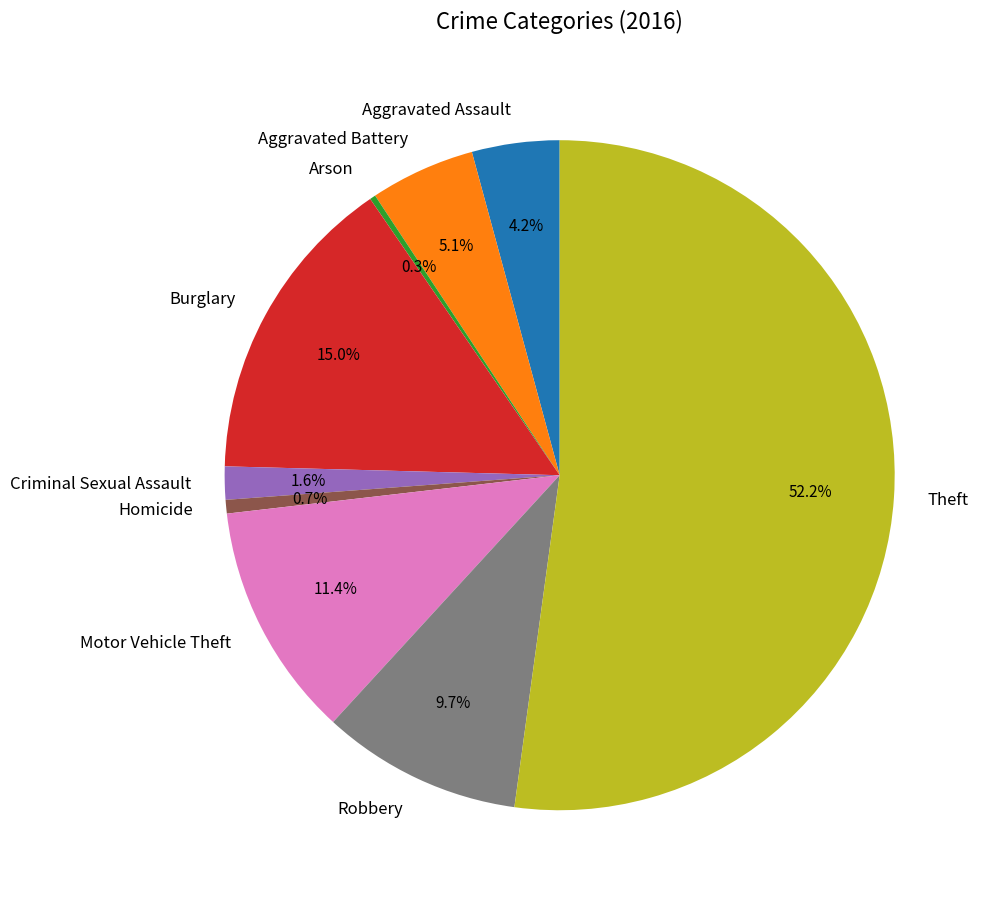

Combined, what portion of the pie is Arson and Burglary?

15.3%